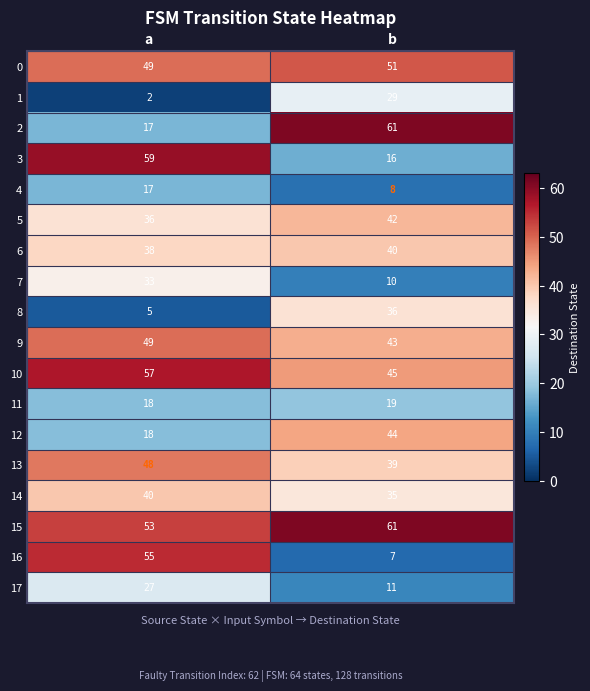

True or false: 15 has a value of 20 at b.

False